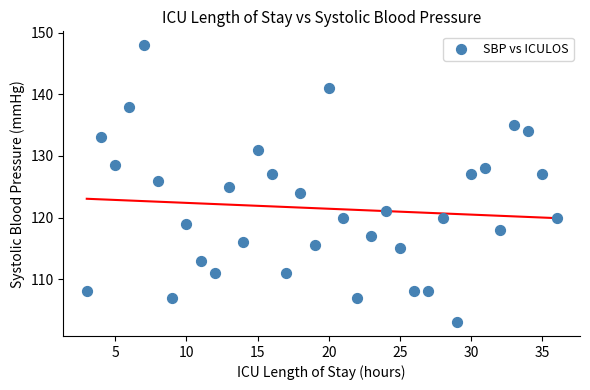

What is the range of X values (max minus min)?

33.0